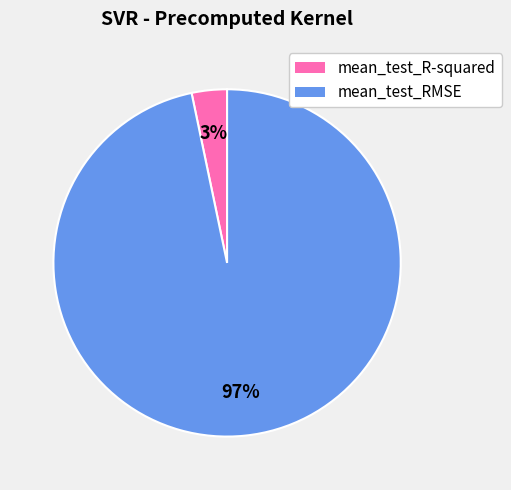

Is the sum of mean_test_R-squared and mean_test_RMSE greater than half?

Yes